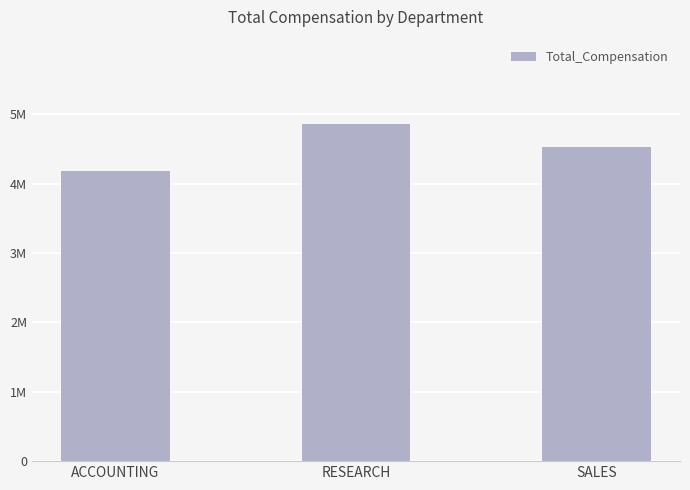

Where does the data first go above 4533300?

RESEARCH